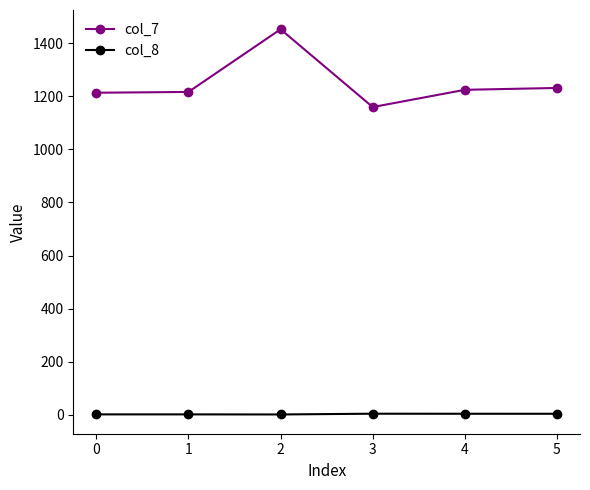

True or false: col_7 and col_8 cross at least once.

False